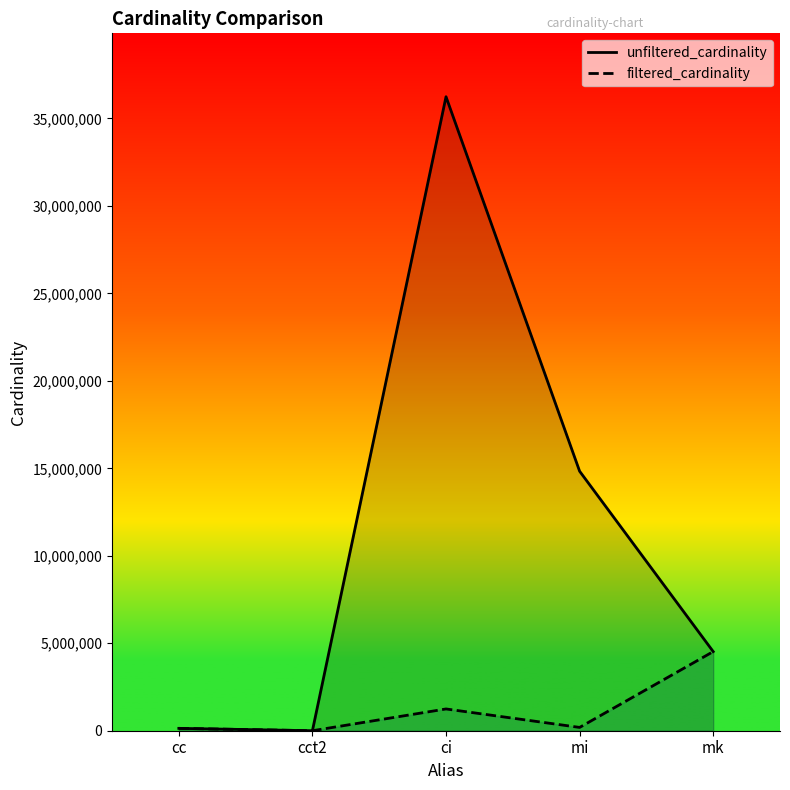

What is the smallest value displayed?

1